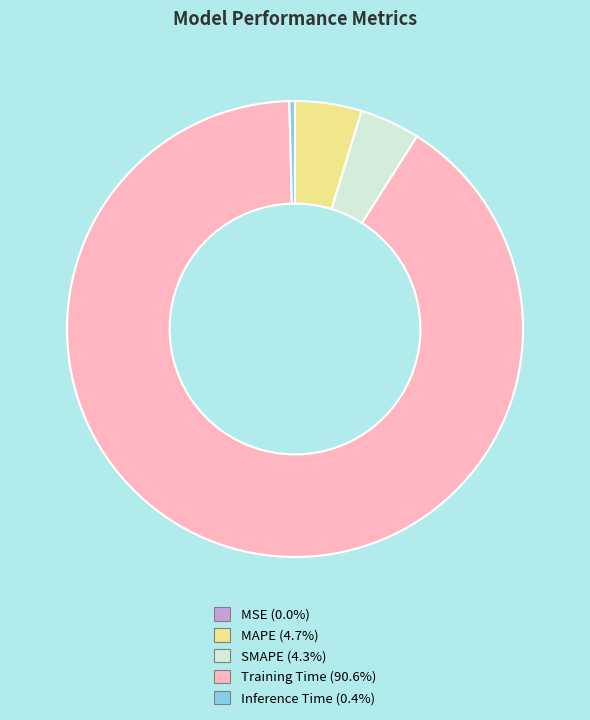

Is there any slice that represents more than half of the pie?

Yes